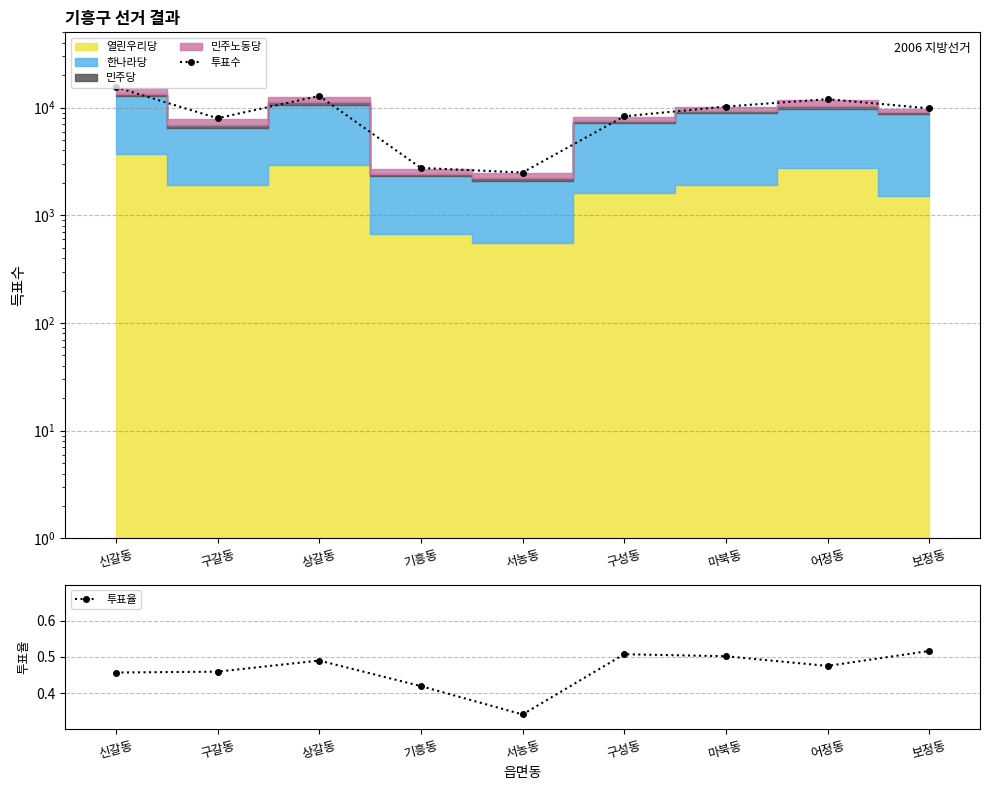

The value of 투표율 at 기흥동 is 0.6. True or false?

False